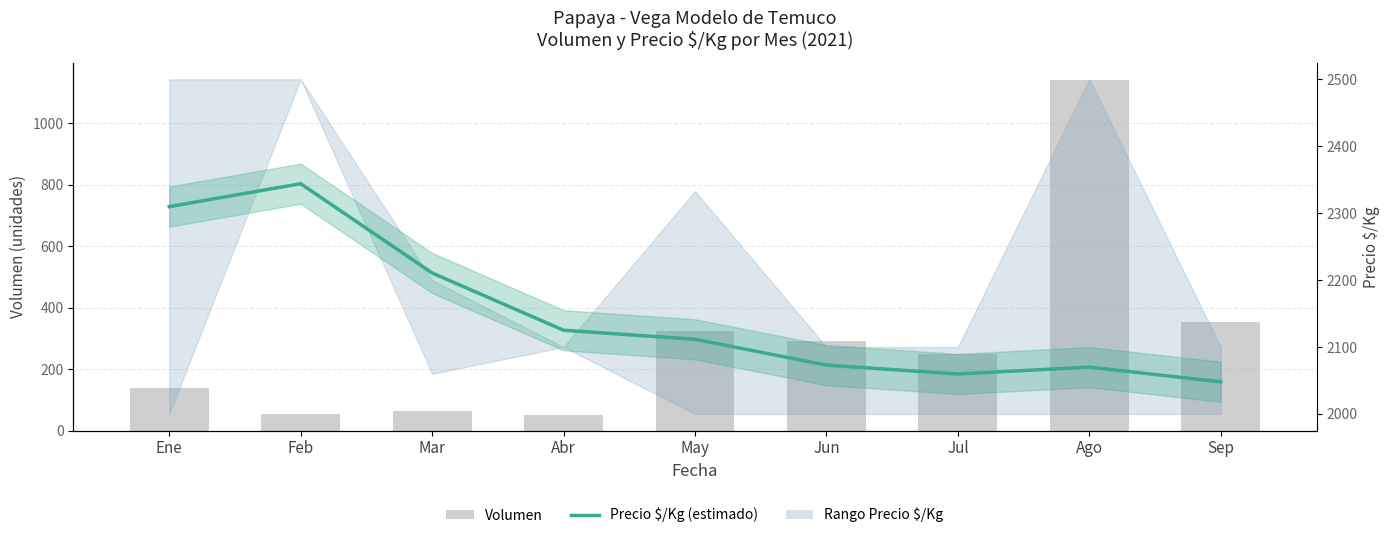

Which label corresponds to the smallest value in the chart?

Abr